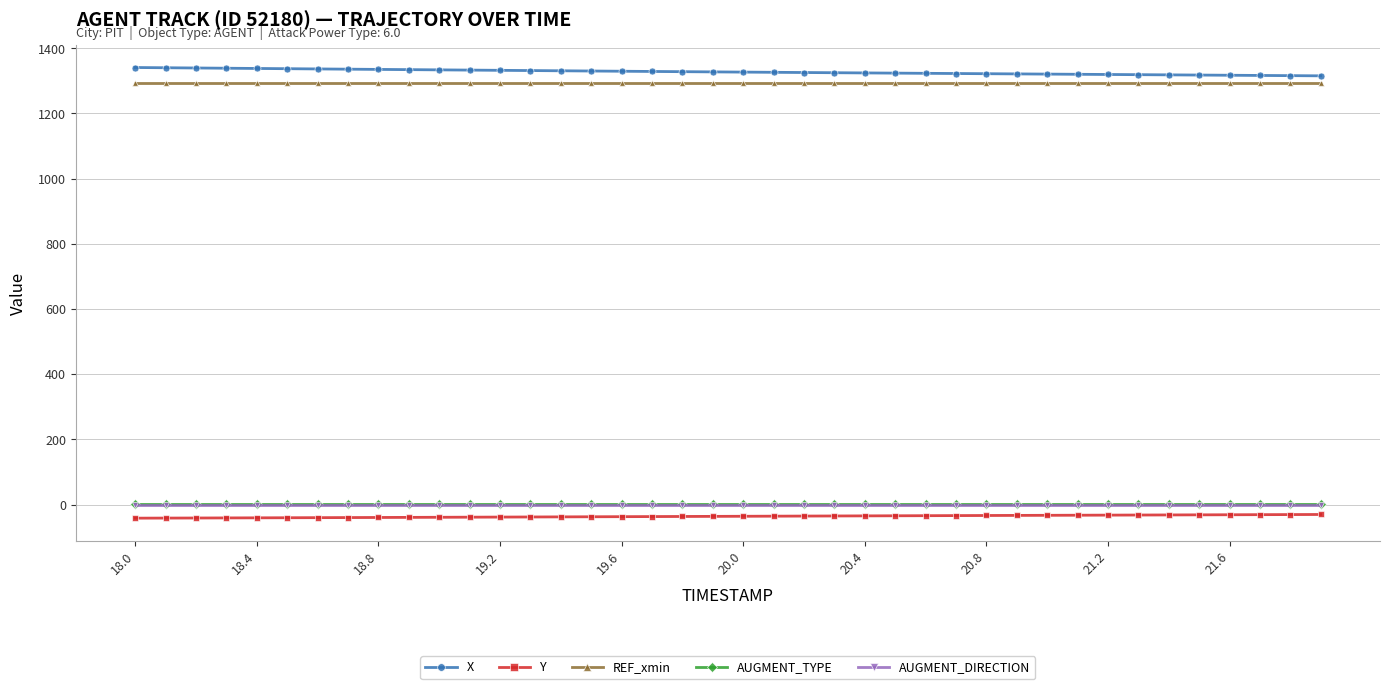

What is the value of the Y point at the 30th from the left?

-33.4